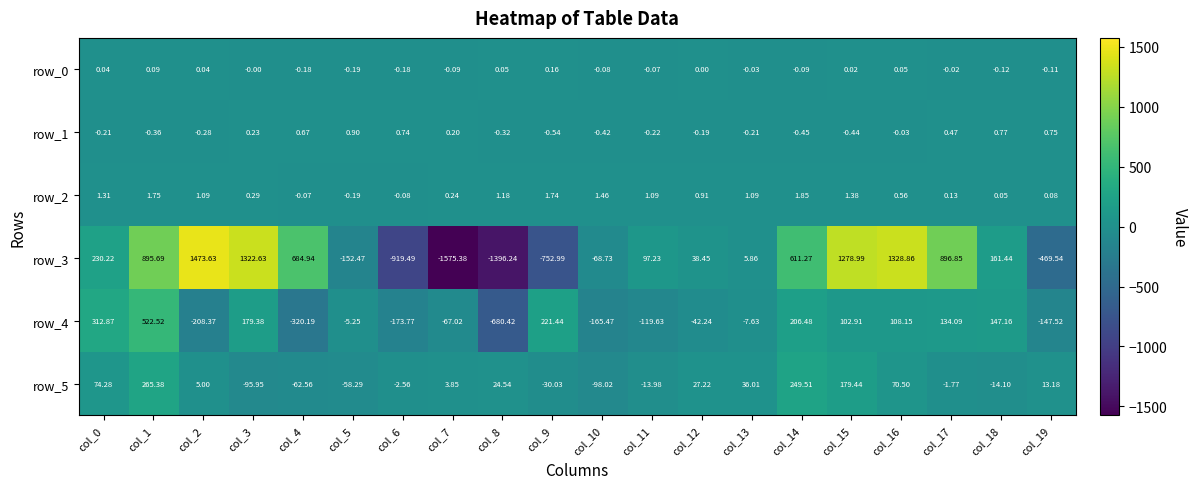

What is the maximum value shown in the chart?

1473.6